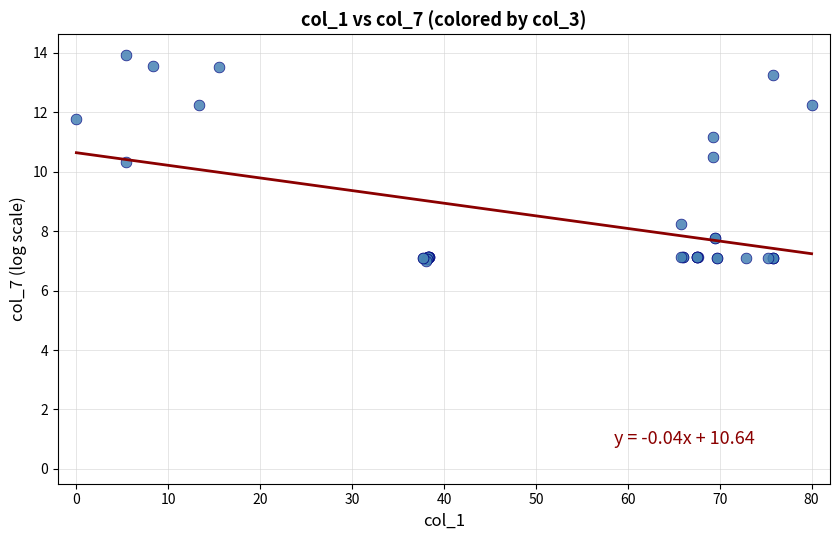

What Y value in the scatter plot is closest to 10?

10.3